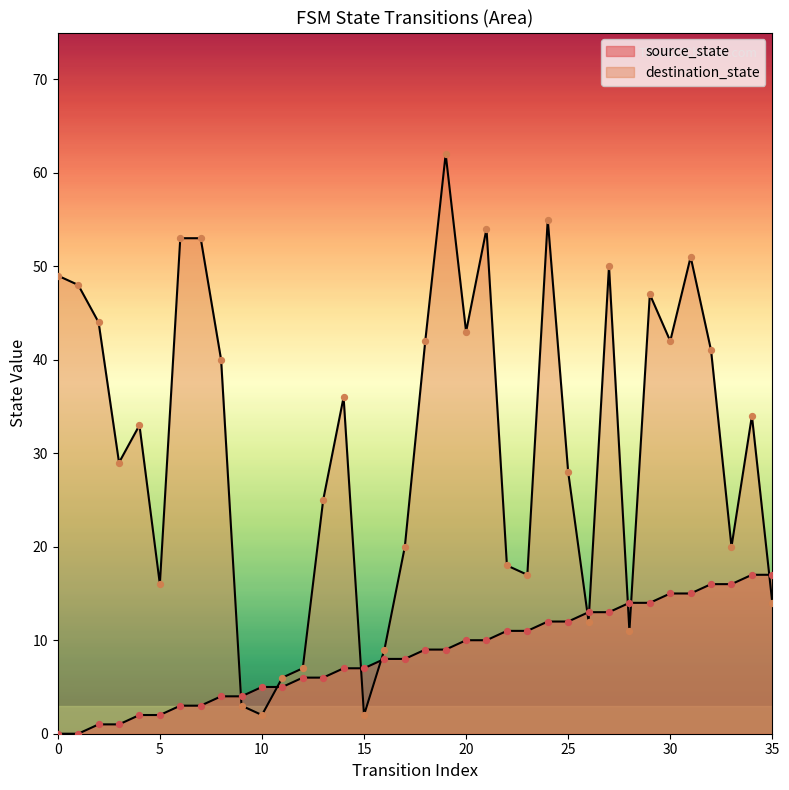

Which series contains the lowest Y value?

source_state